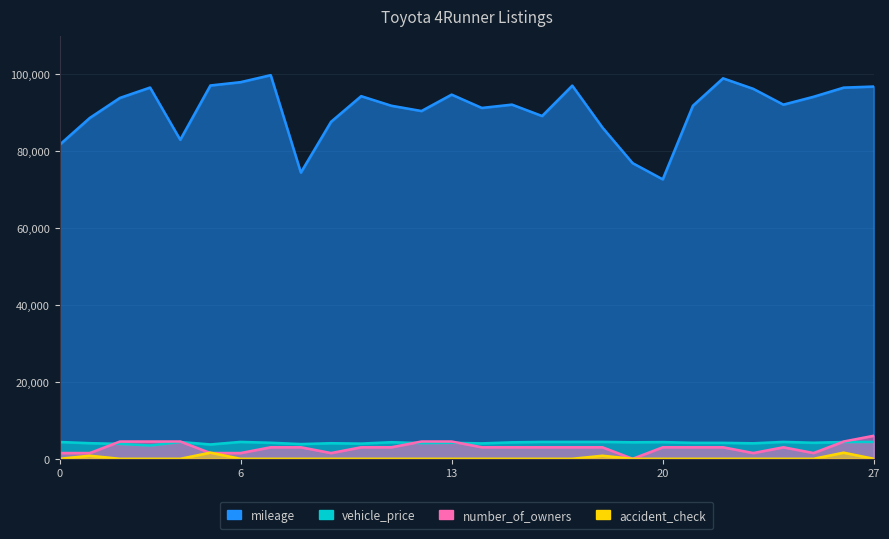

Reading right to left, transcribe all the data shown in this chart.

mileage: 96857.0	96578.0	94196.0	92151.0	96270.0	99000.0	91858.0	72712.0	76939.0	86206.0	97093.0	89193.0	92155.0	91294.0	94759.0	90492.0	91868.0	94358.0	87682.0	74482.0	99820.0	97999.0	97135.0	83012.0	96598.0	93902.0	88690.0	81716.0
vehicle_price: 4399.6	4372.3	4179.3	4397.8	4038.8	4158.0	4158.0	4353.8	4300.8	4399.8	4398.9	4399.3	4287.8	4015.0	4178.9	4080.8	4321.7	3960.0	4059.0	3837.5	4179.6	4397.6	3738.0	4378.0	3465.0	3890.5	4070.0	4374.5
number_of_owners: 6000.0	4500.0	1500.0	3000.0	1500.0	3000.0	3000.0	3000.0	0.0	3000.0	3000.0	3000.0	3000.0	3000.0	4500.0	4500.0	3000.0	3000.0	1500.0	3000.0	3000.0	1500.0	1500.0	4500.0	4500.0	4500.0	1500.0	1500.0
accident_check: 0.0	1600.0	0.0	0.0	0.0	0.0	0.0	0.0	0.0	800.0	0.0	0.0	0.0	0.0	0.0	0.0	0.0	0.0	0.0	0.0	0.0	0.0	1600.0	0.0	0.0	0.0	800.0	0.0